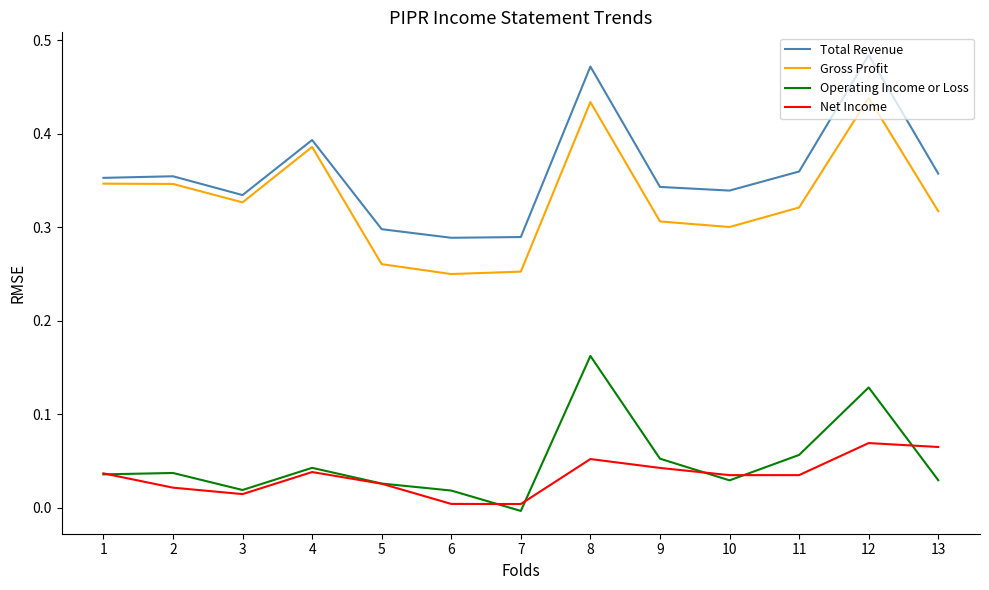

Which series changed the most between 4 and 7?

Gross Profit